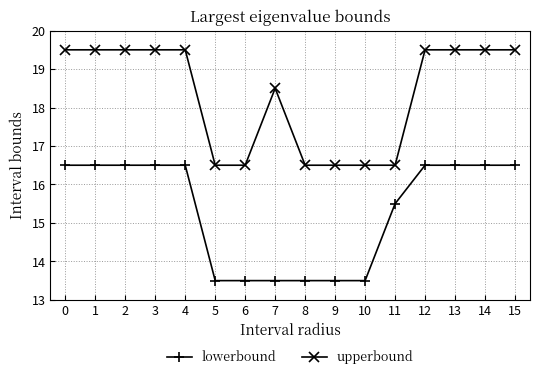

What is the smallest value displayed?

13.5